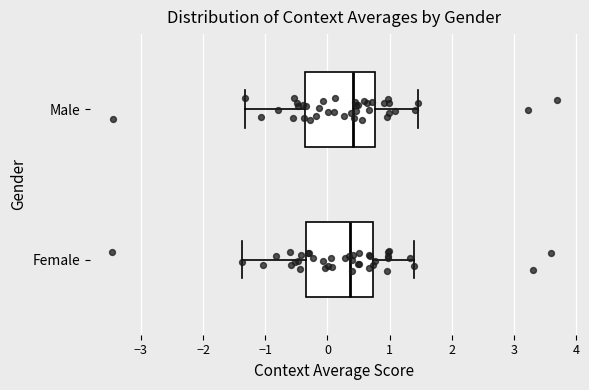

Reading bottom to top, read every box against the x-axis: the position of its median line, the range the box covers, and the ends of its whiskers. The values are not printed on the chart, so give them approximately, as read against the axis.

Female: median 0.4, box -0.3 to 0.7, whiskers -1.4 to 1.4
Male: median 0.4, box -0.4 to 0.8, whiskers -1.3 to 1.5